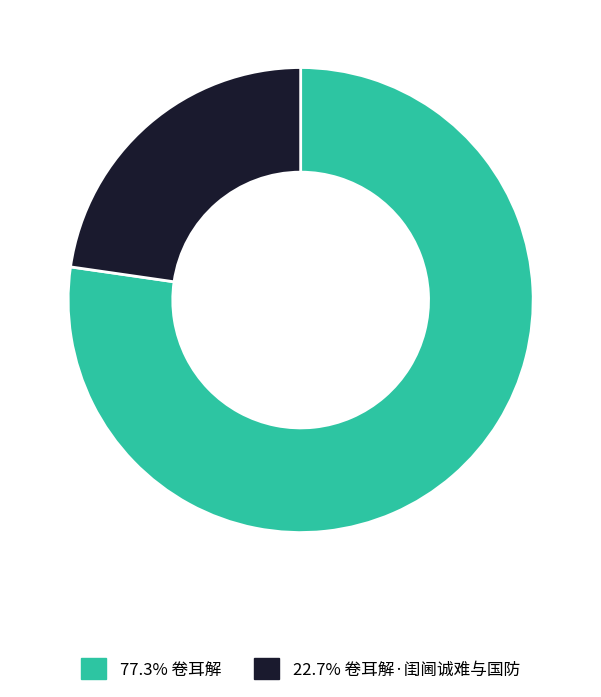

How many segments does this pie chart have?

2